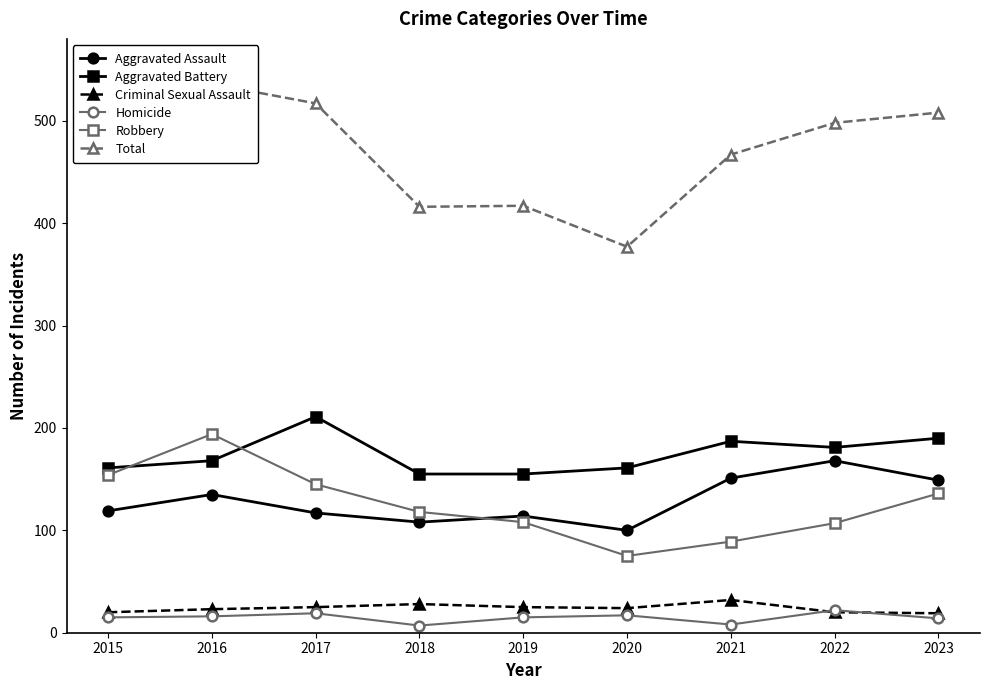

What is the sum of the Homicide values at 2020 and 2019?

32